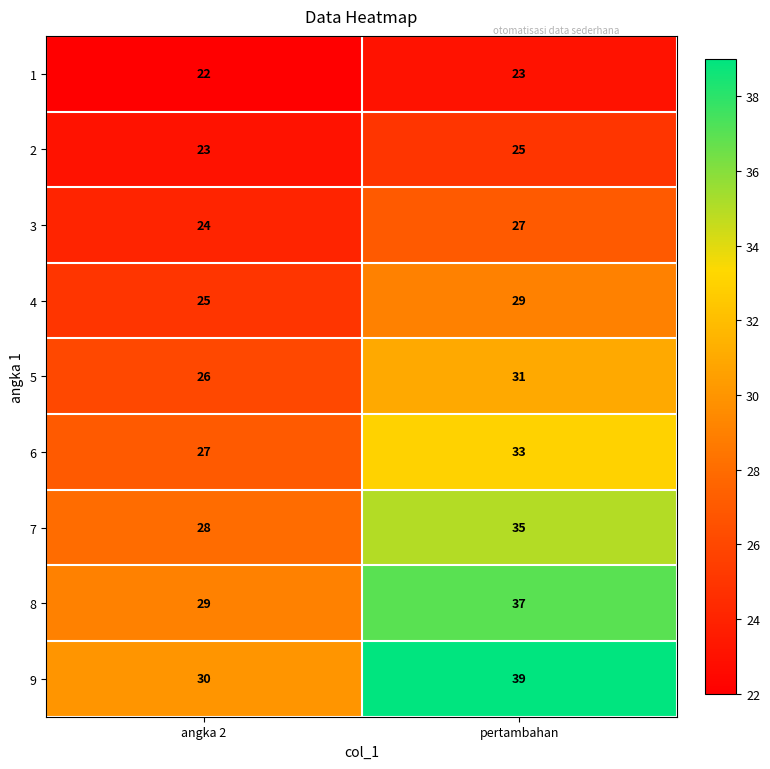

The value of 5 at angka 2 is 26. True or false?

True